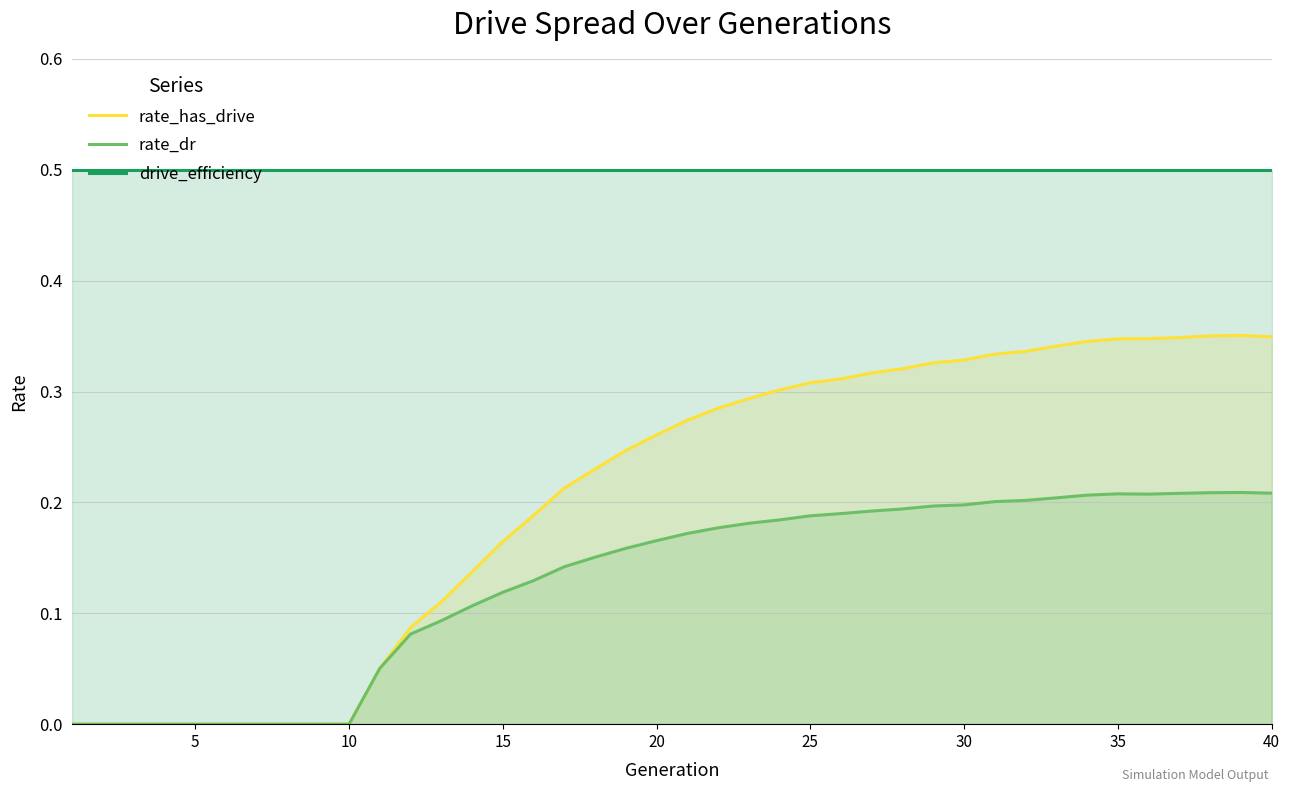

List the series in order of their overall mean, highest first.

drive_efficiency, rate_has_drive, rate_dr